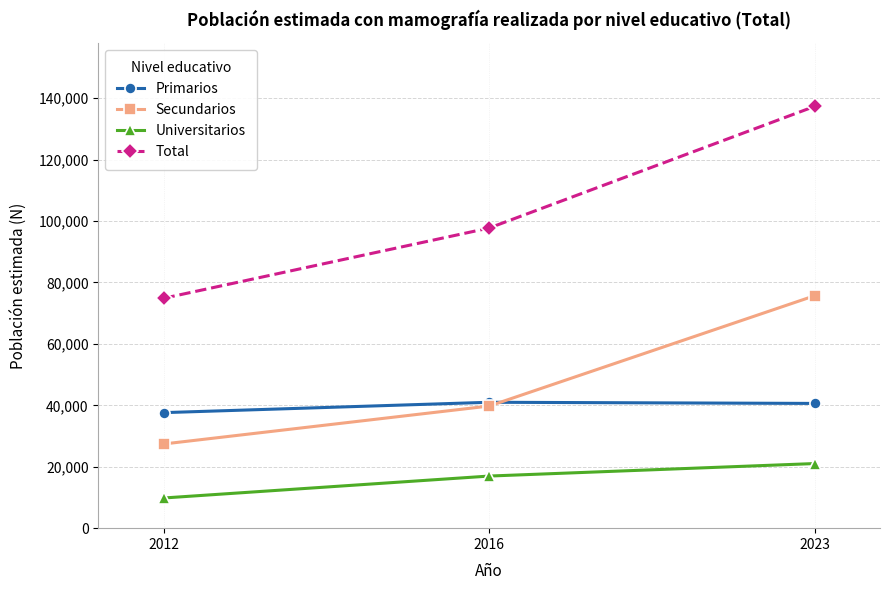

What value does the Secundarios series have at 2023?

75704